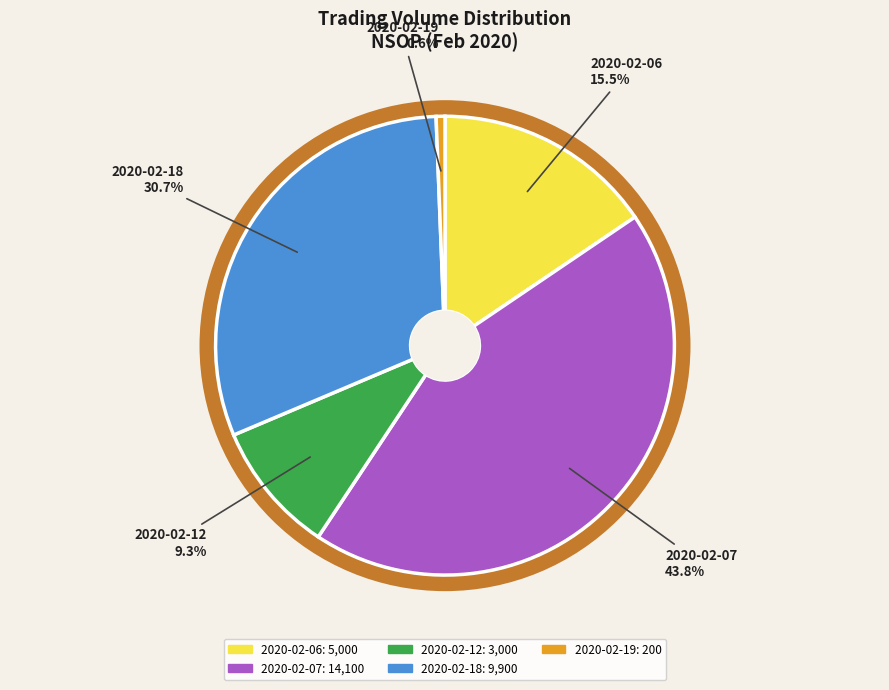

Count the number of slices in the pie.

5